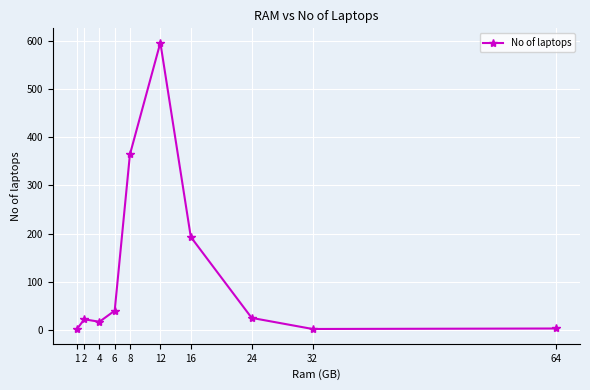

True or false: the data has more than 0 interior local peaks.

True